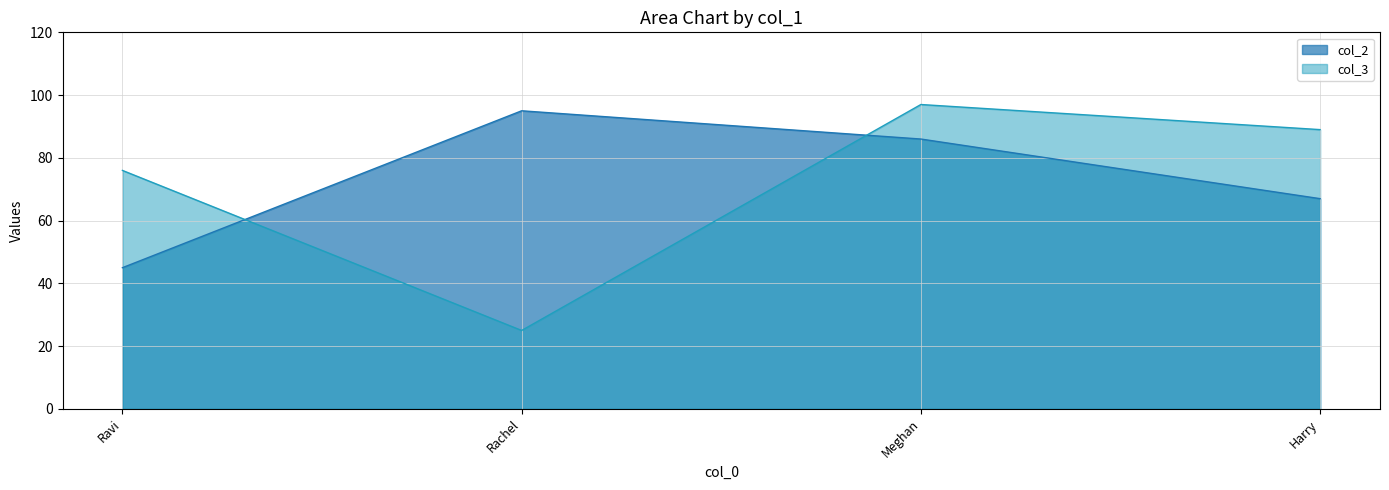

Count the number of categories in the chart.

4